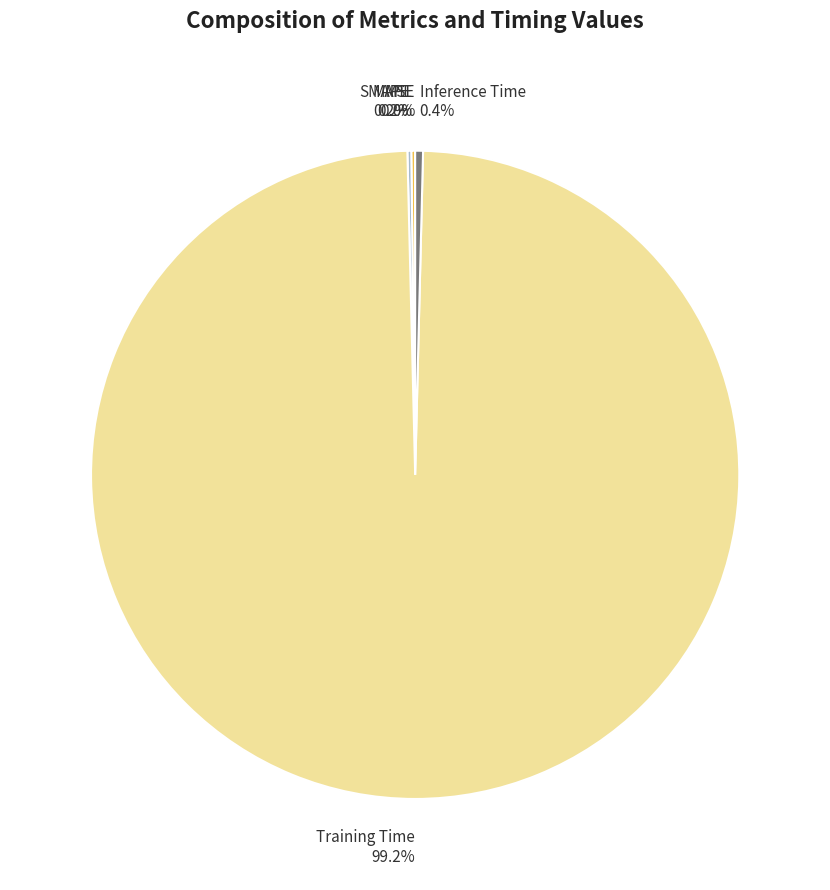

Between Training Time and Inference Time, which is larger?

Training Time